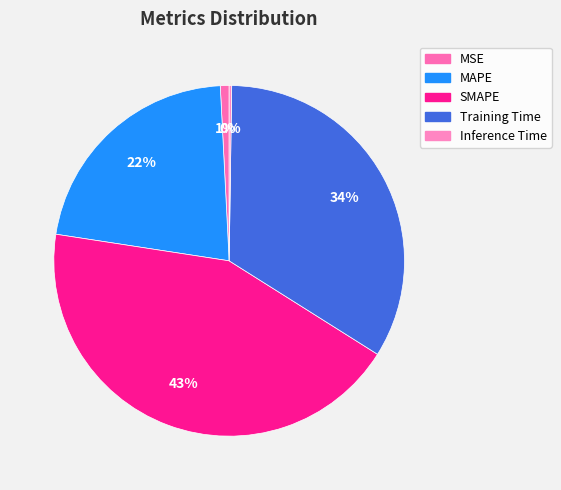

Which category has the biggest portion of the pie?

SMAPE